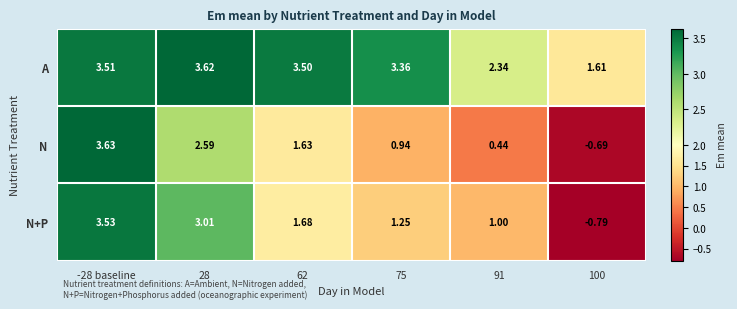

Between -28 baseline and 62, which series saw the biggest shift?

N